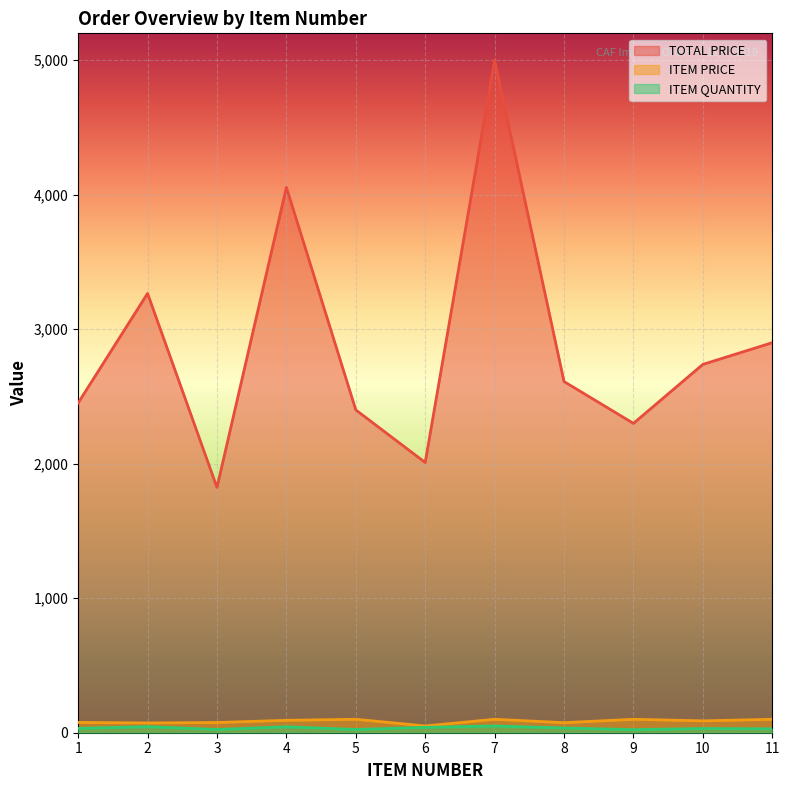

At which category does ITEM PRICE reach its first local valley?

2